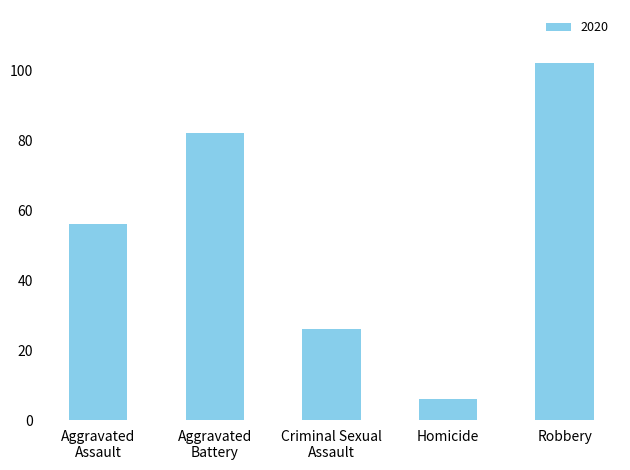

What is the label of the 1st bar from the right?

Robbery